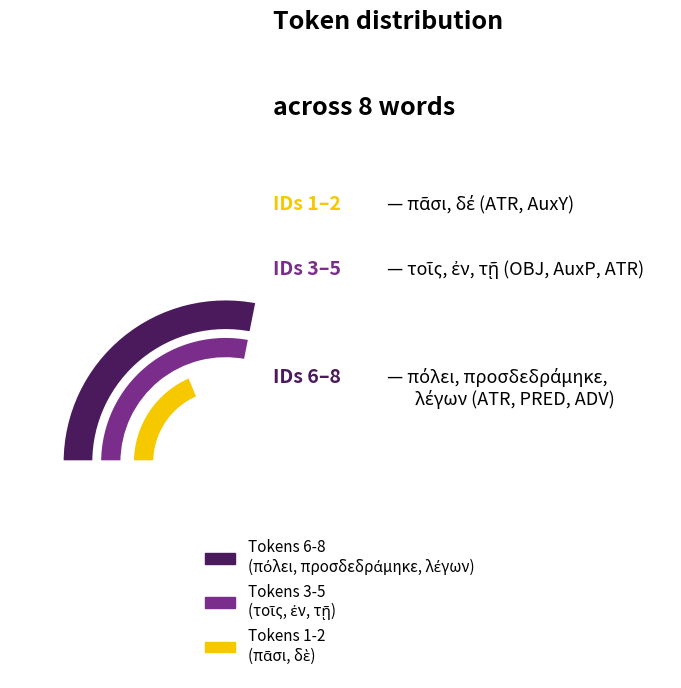

Between 7 and 0, which is larger?

7